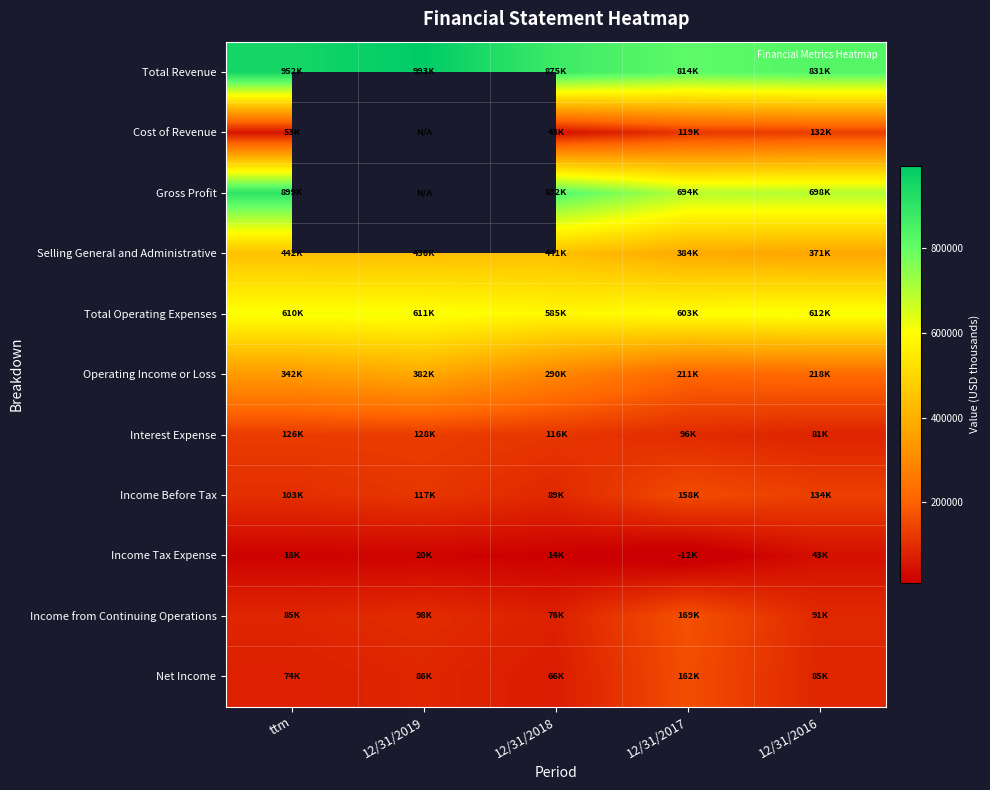

Count the Income Before Tax values in the range 102573 to 134083.

3